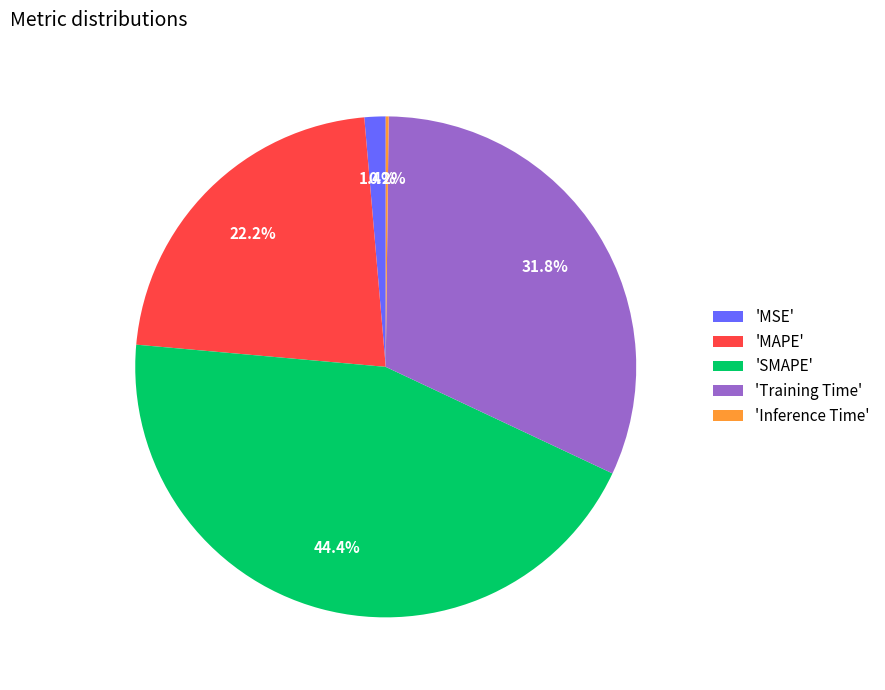

Which category has the biggest portion of the pie?

'SMAPE'